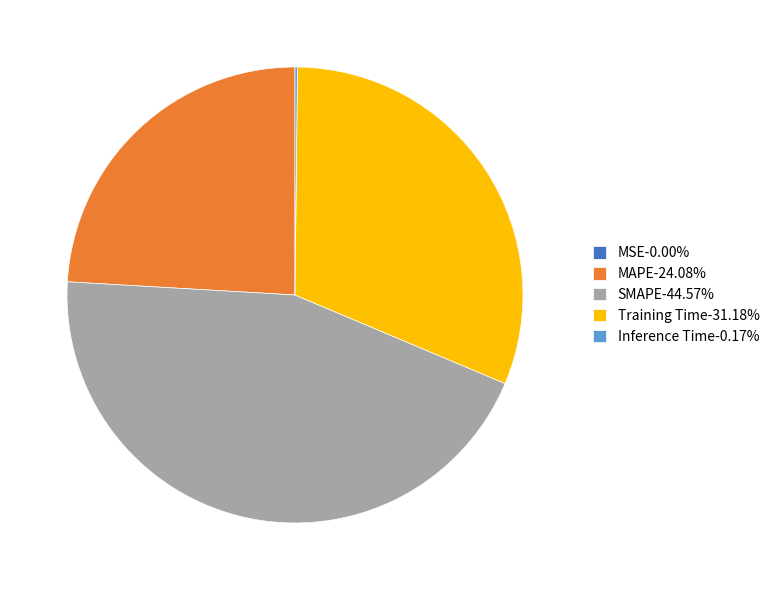

Between MAPE and SMAPE, which is larger?

SMAPE